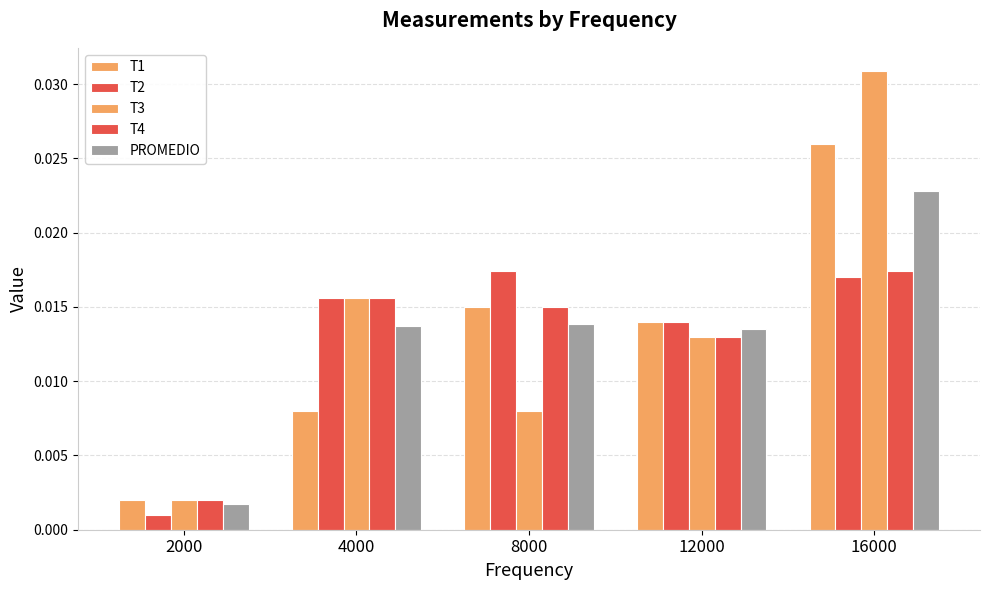

At how many categories does at least one series exceed 0?

5